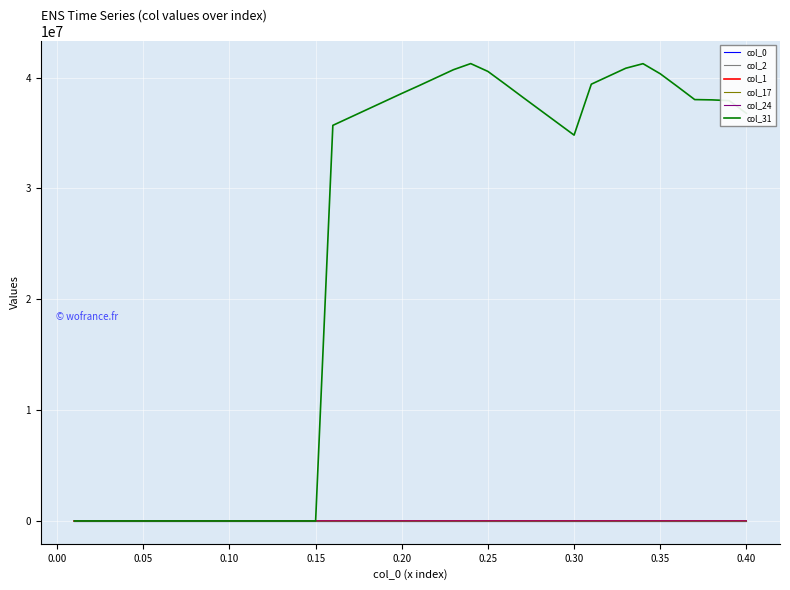

Which series ends up on top after the final intersection of col_31 and col_17?

col_31